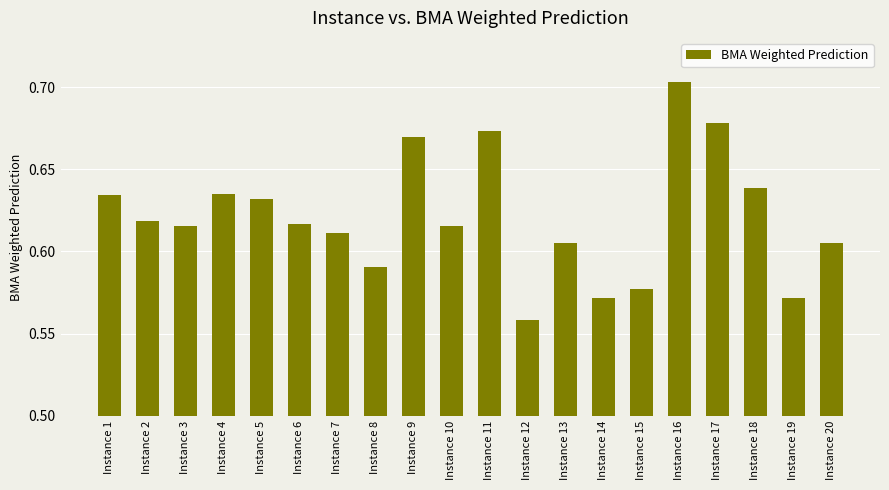

What is the sum of all values?

12.4